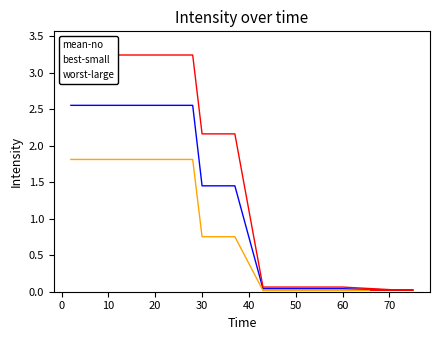

The worst-large series shows 1.1 at 10. True or false?

False